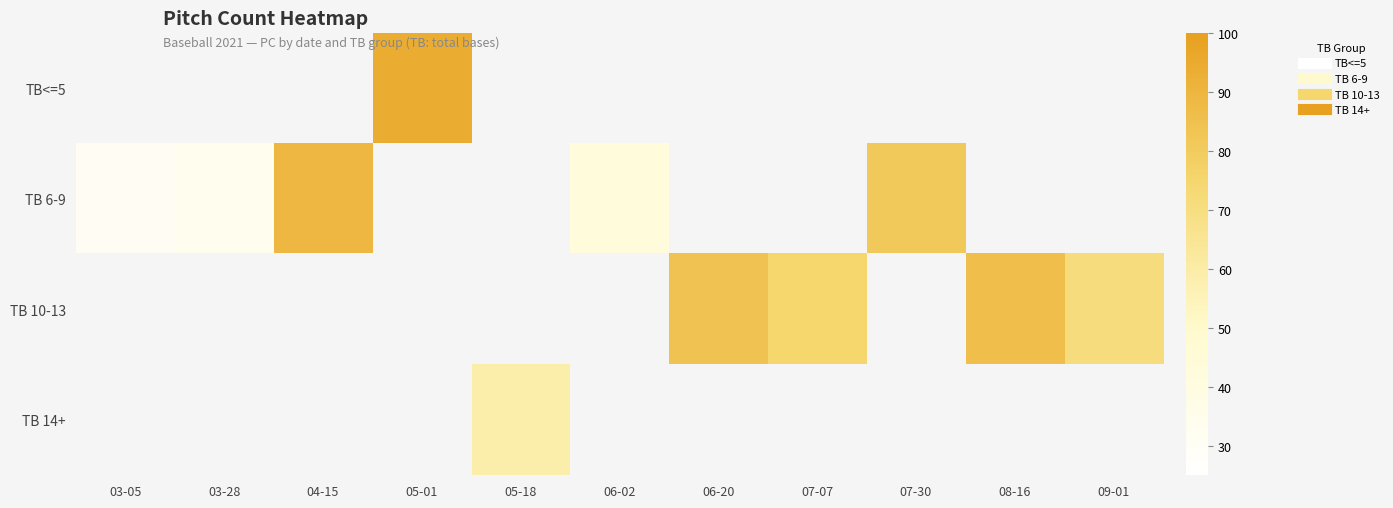

At 05-18, list the series in order from largest to smallest.

TB<=5, TB 6-9, TB 10-13, TB 14+